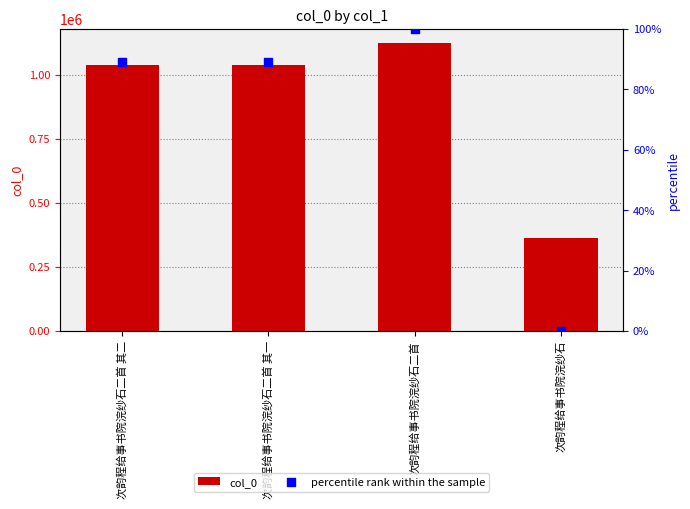

Is the value of percentile rank within the sample at 次韵程给事书院浣纱石二首 其二 greater than the value of col_0 at 次韵程给事书院浣纱石?

No